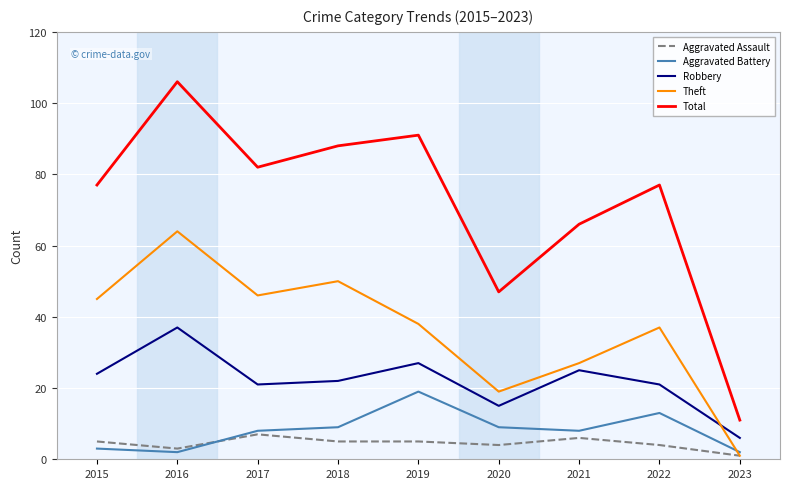

The Total series shows 22 at 2020. True or false?

False